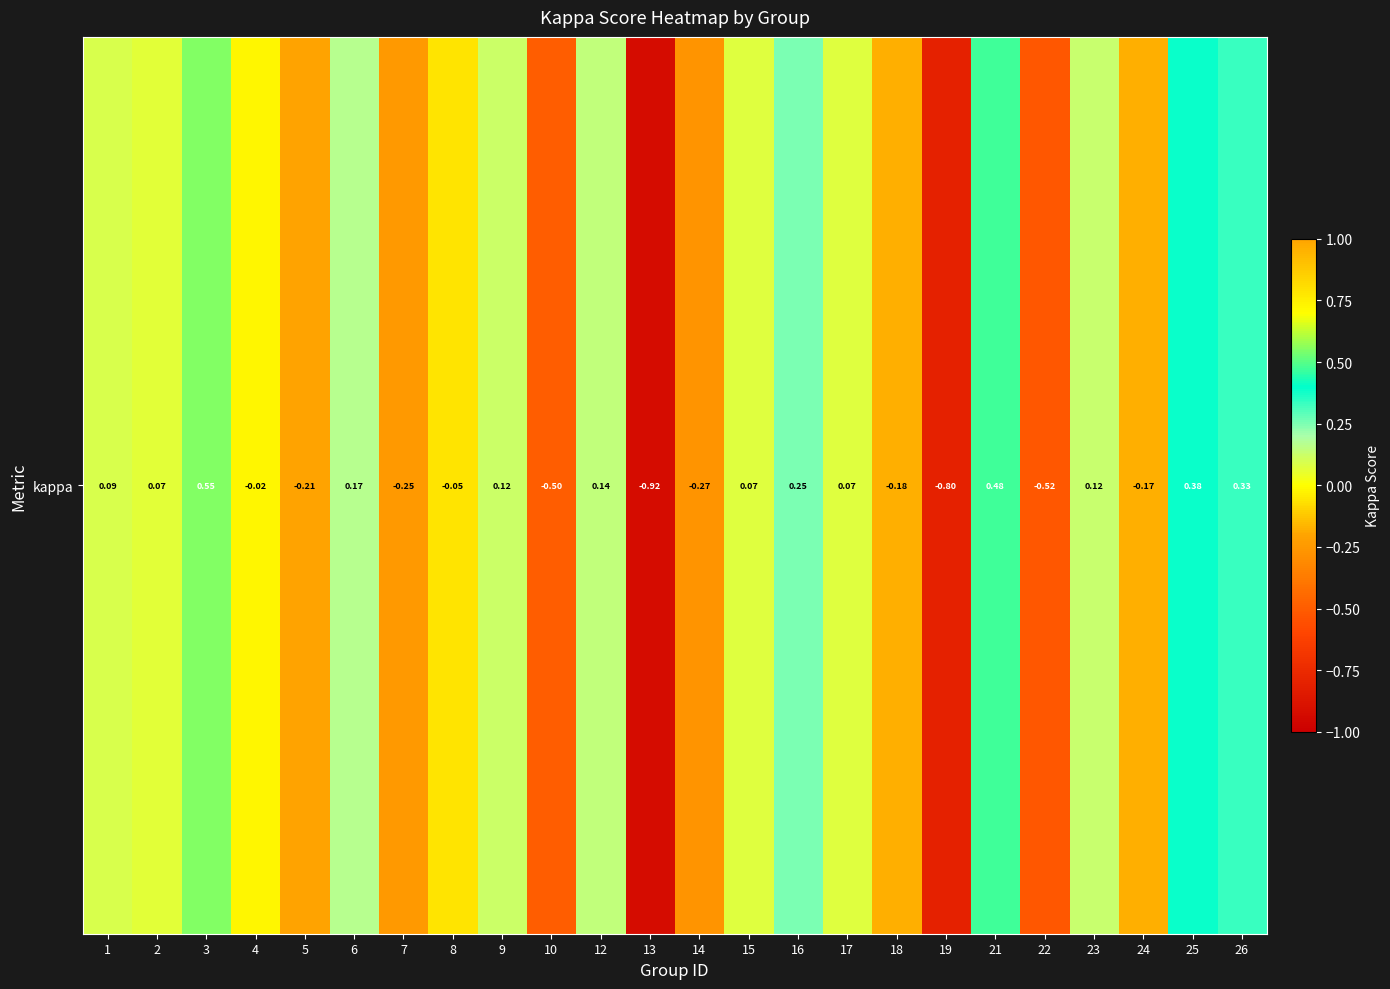

List the labels in order of value, smallest first.

13, 19, 22, 10, 14, 7, 5, 18, 24, 8, 4, 2, 17, 15, 1, 9, 23, 12, 6, 16, 26, 25, 21, 3